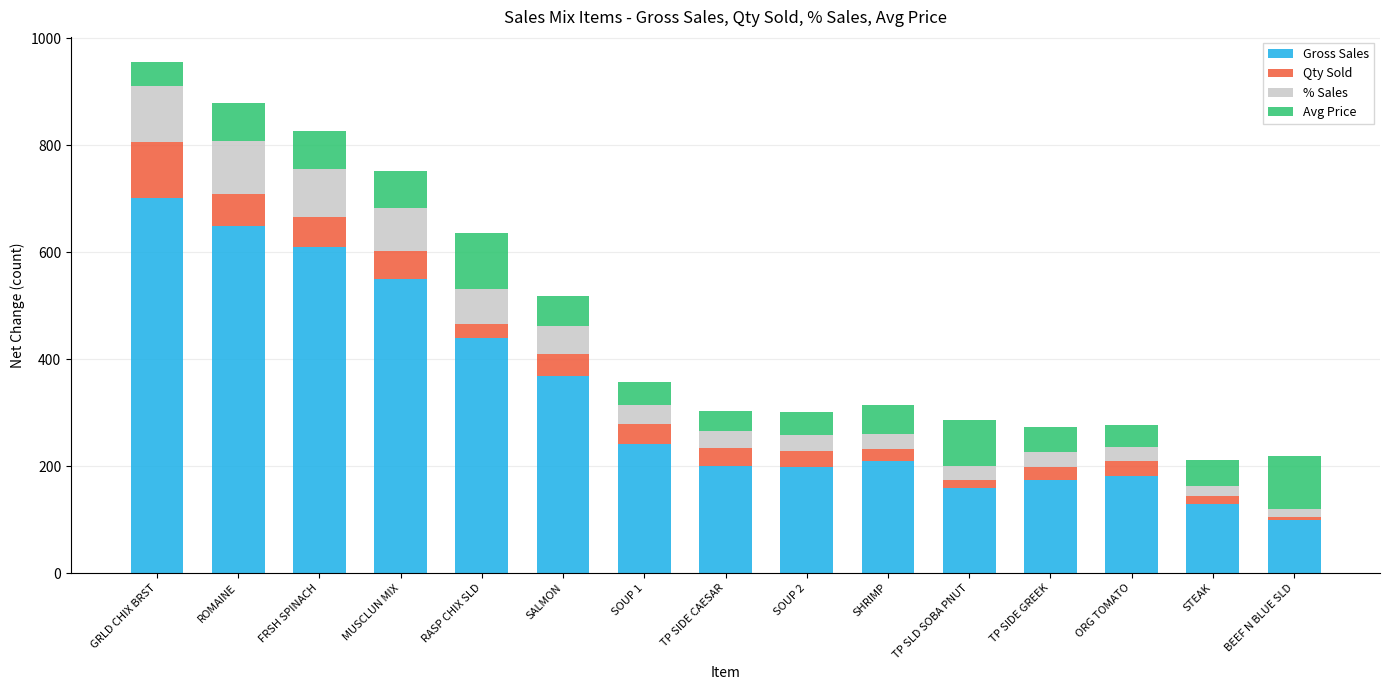

True or false: Gross Sales has a value of 264.1 at RASP CHIX SLD.

False